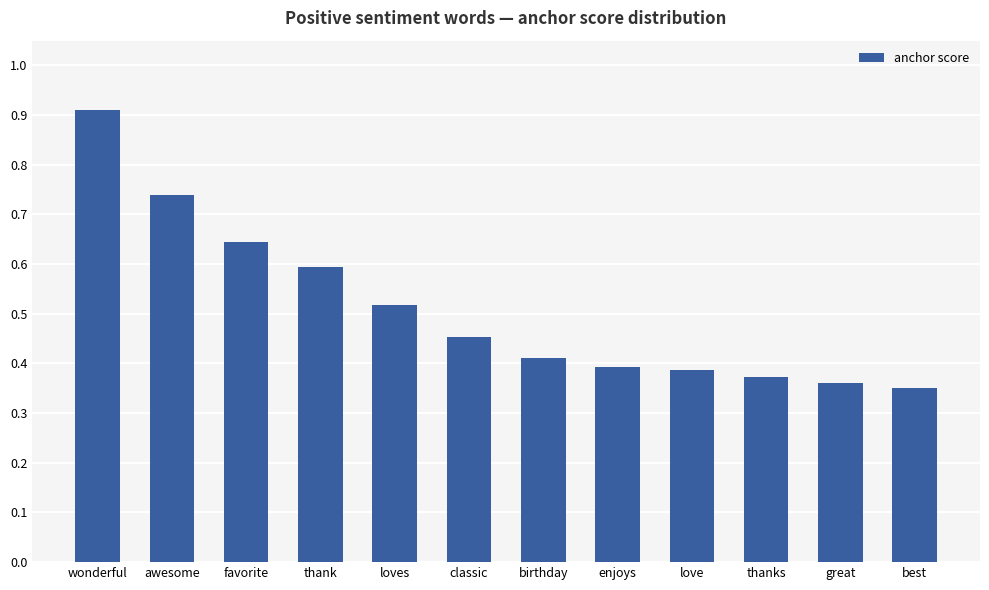

How many distinct data groups are displayed?

1